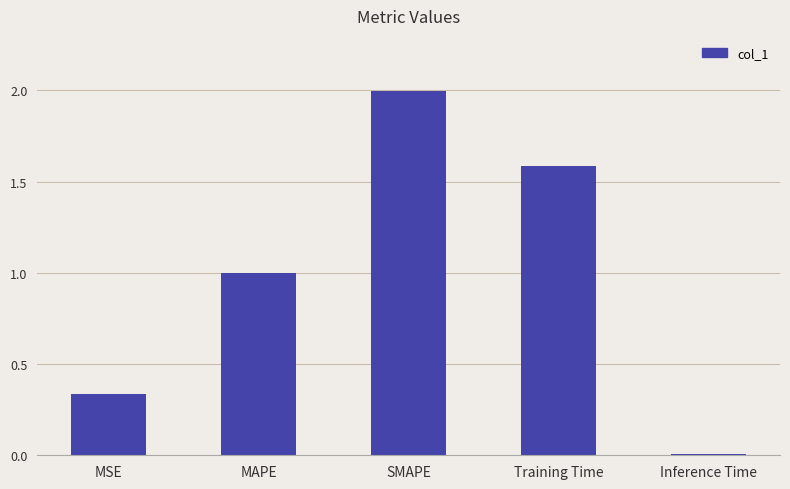

What is the difference between the maximum and minimum values?

2.0